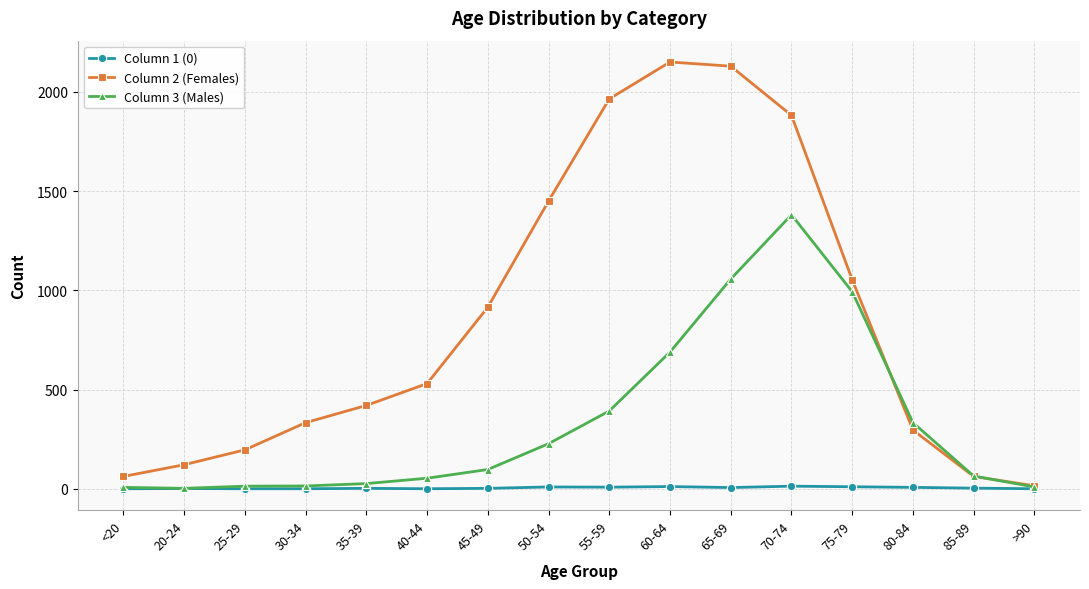

What is the sum of all Column 1 (0) values?

72